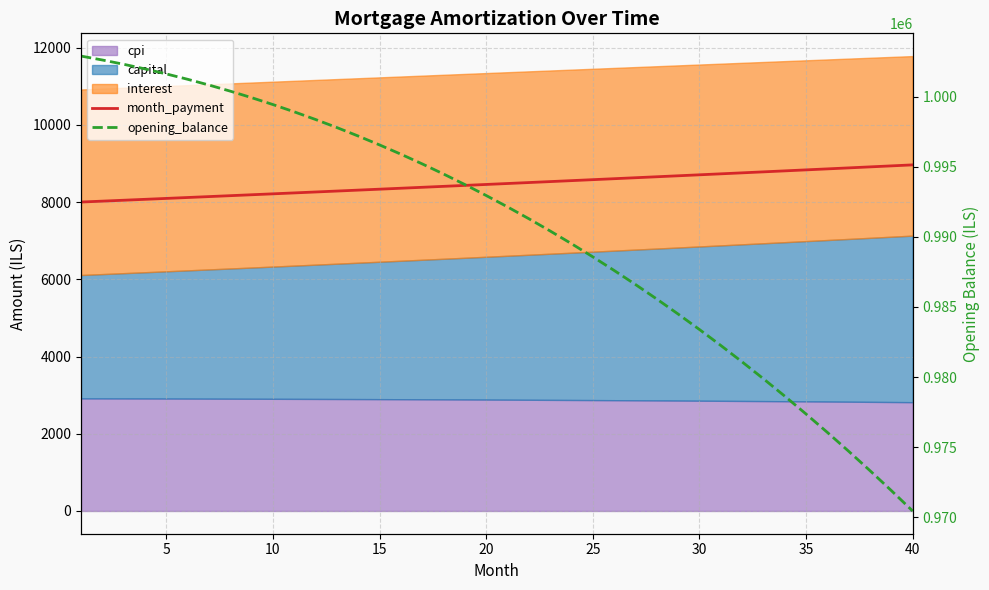

True or false: month_payment and opening_balance intersect in this chart.

False